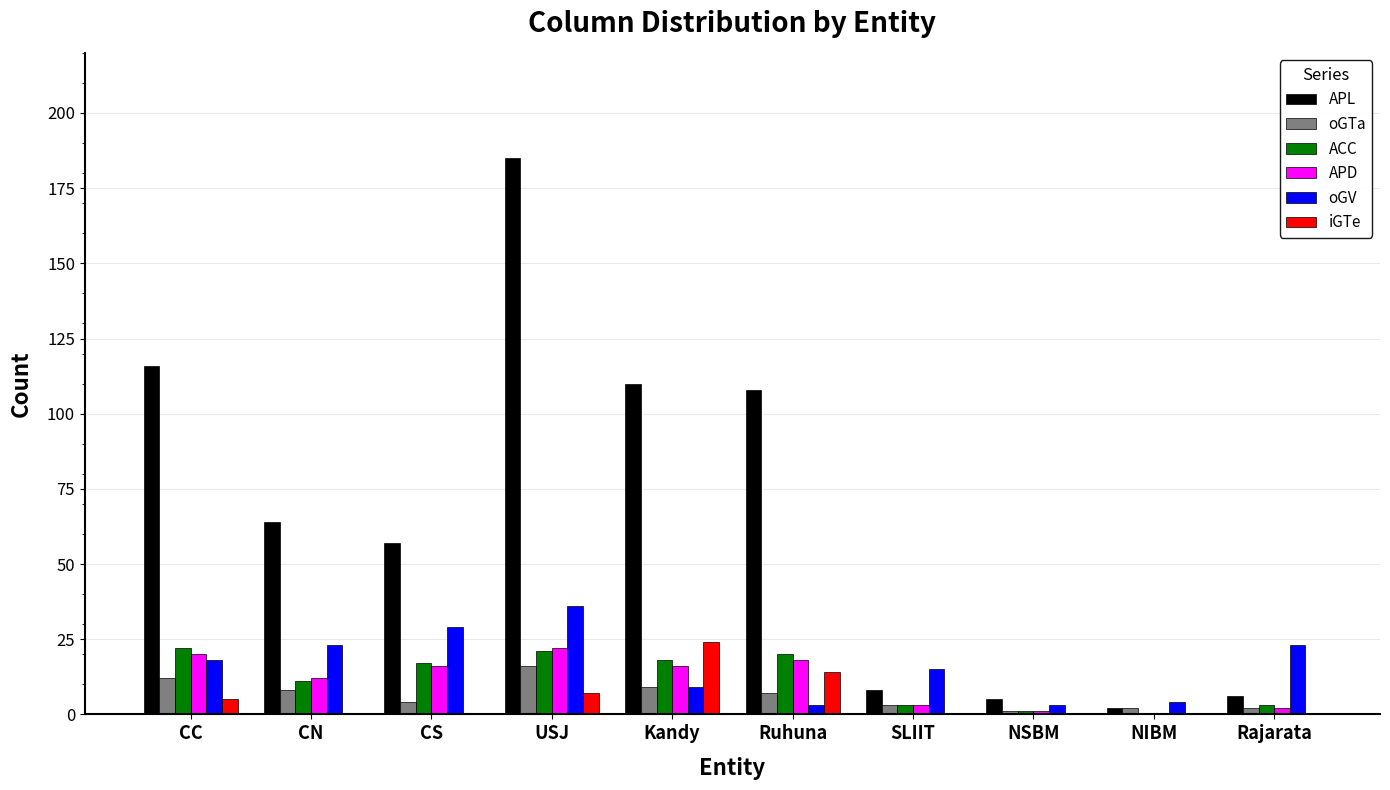

Read the APL value at USJ.

185